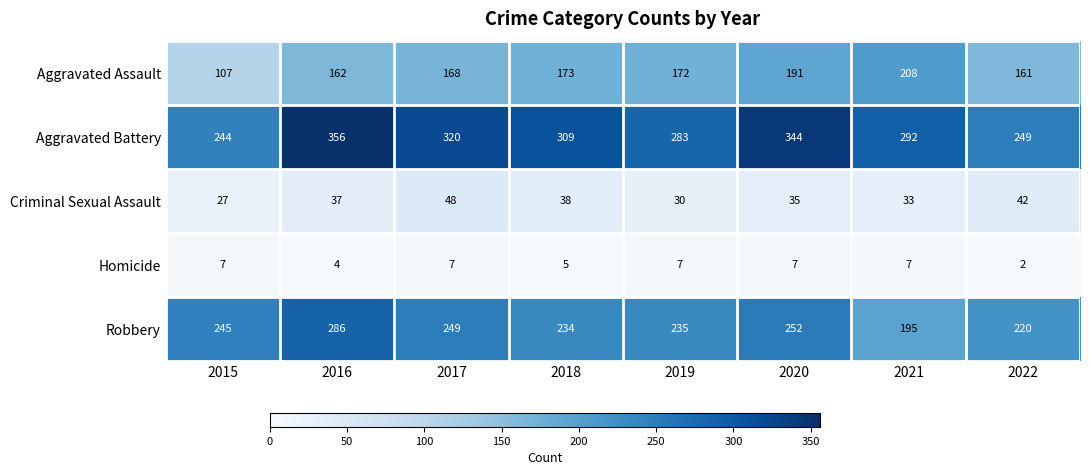

The value of Criminal Sexual Assault at 2017 is 13. True or false?

False